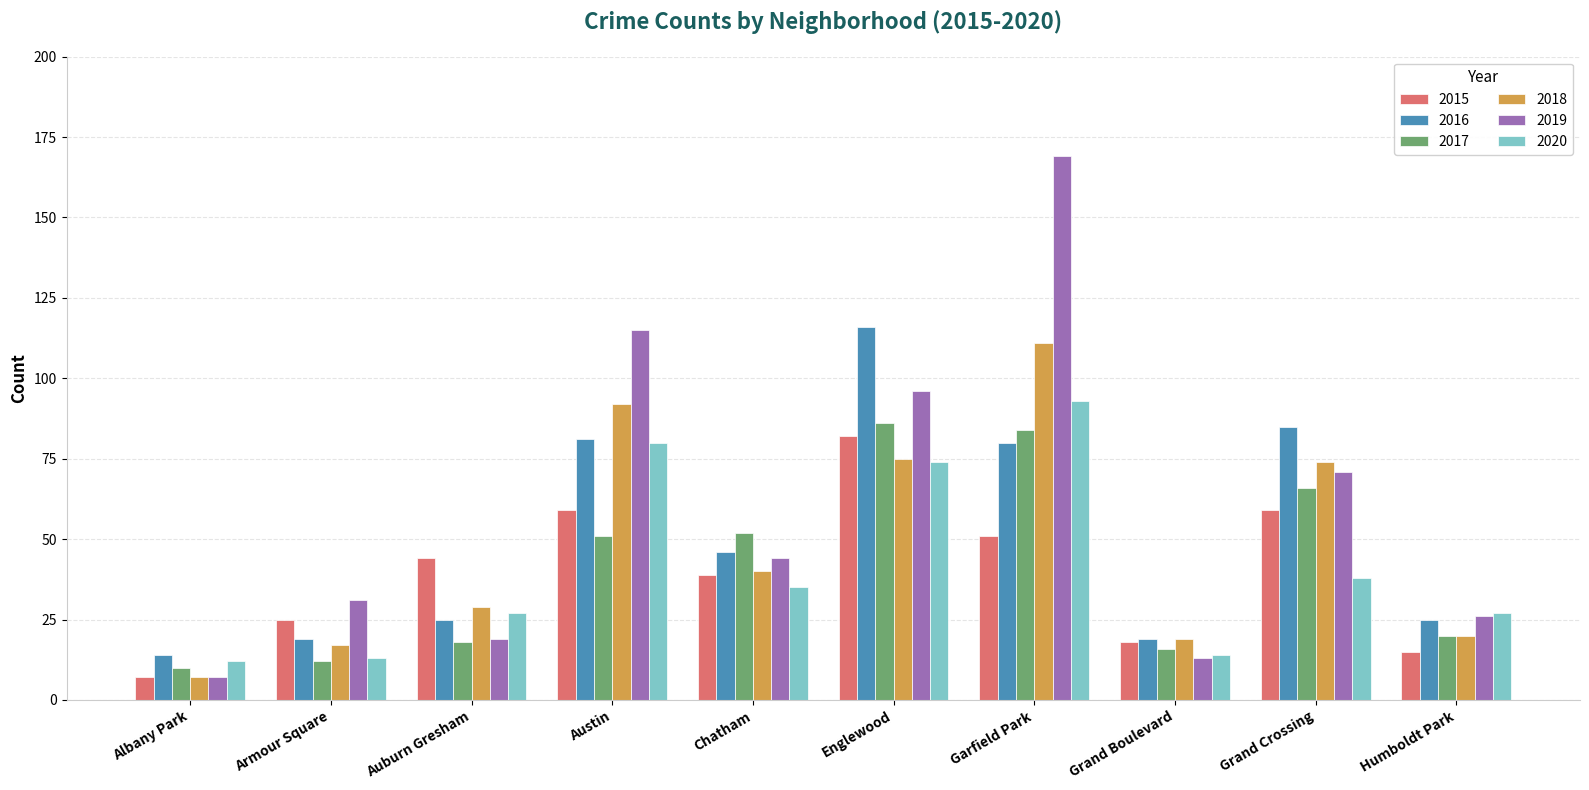

Reading left to right, what are all the values shown in this chart?

2015: 7	25	44	59	39	82	51	18	59	15
2016: 14	19	25	81	46	116	80	19	85	25
2017: 10	12	18	51	52	86	84	16	66	20
2018: 7	17	29	92	40	75	111	19	74	20
2019: 7	31	19	115	44	96	169	13	71	26
2020: 12	13	27	80	35	74	93	14	38	27